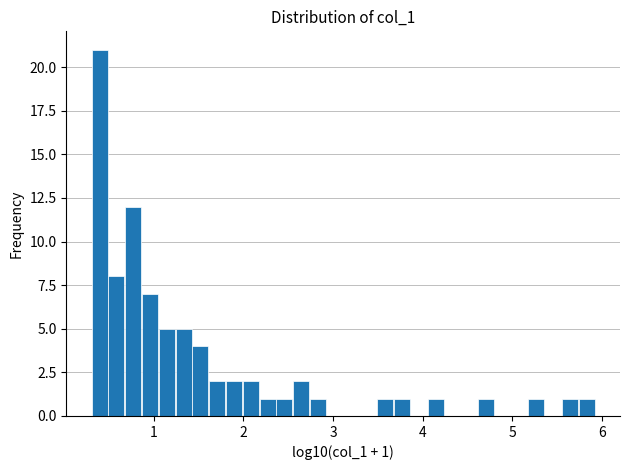

Around what value on the x-axis is the tallest bar? Give the approximate position of its centre, as read against the axis.

0.4